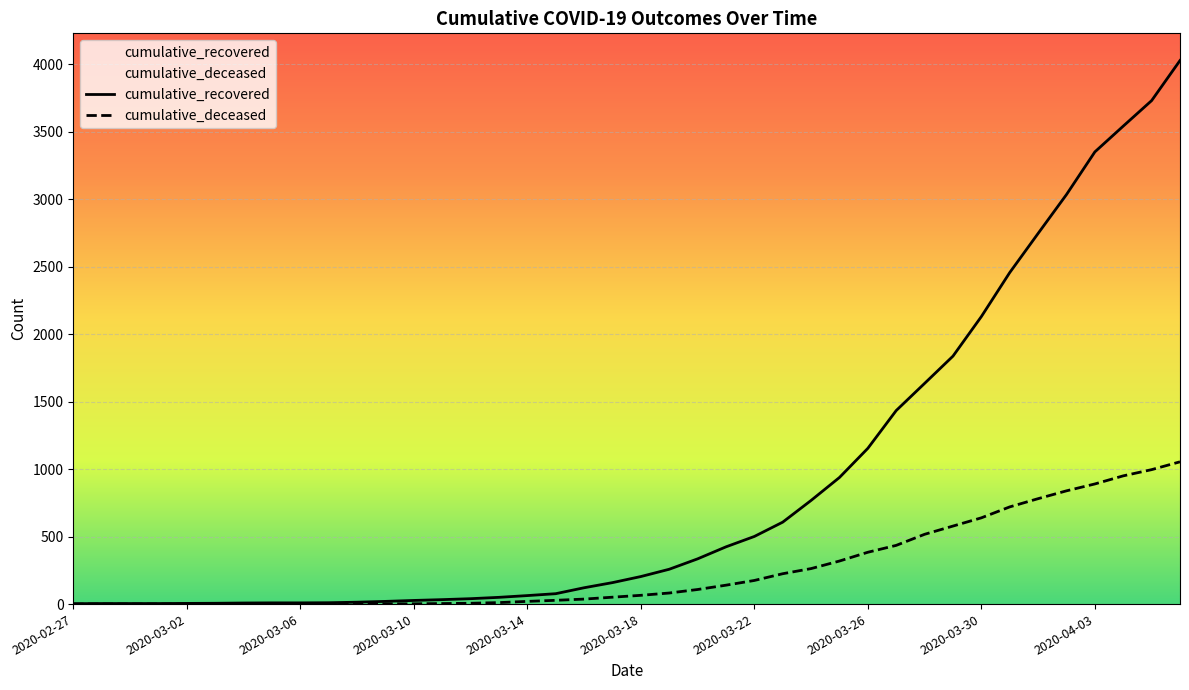

How many series are shown in this chart?

2